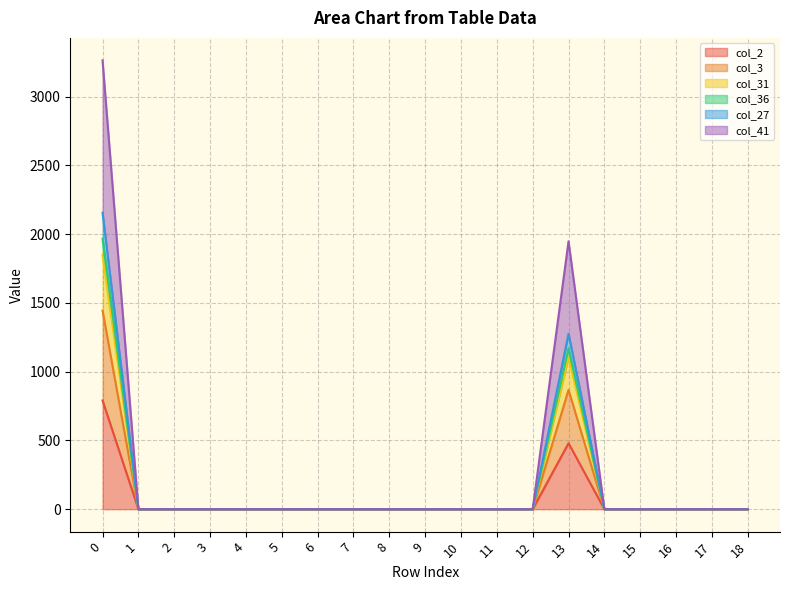

What is the maximum value for col_2?

790.5